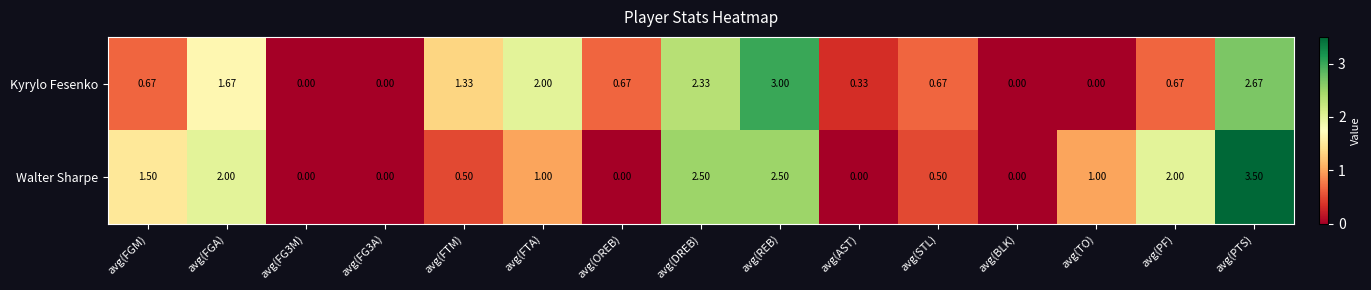

Which series has the largest total across all categories?

Walter Sharpe